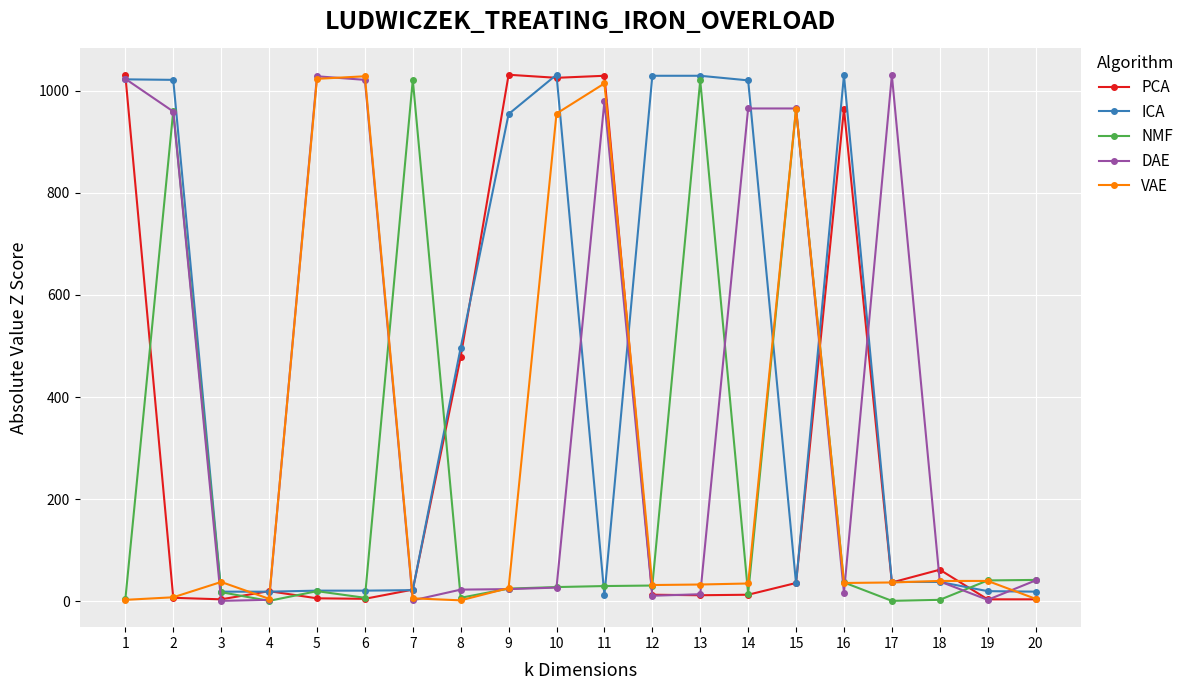

What is the value of the ICA point at the 18th from the left?

38